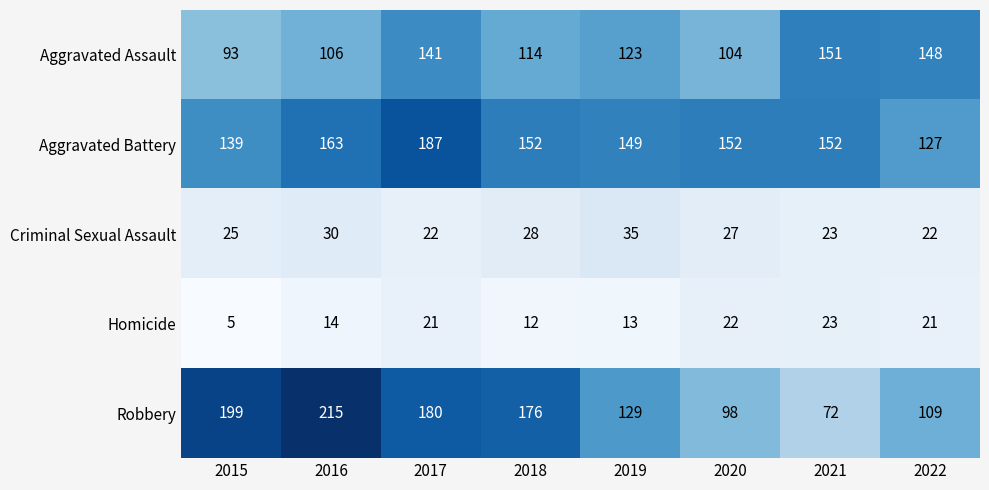

What is the average value of the Homicide series?

16